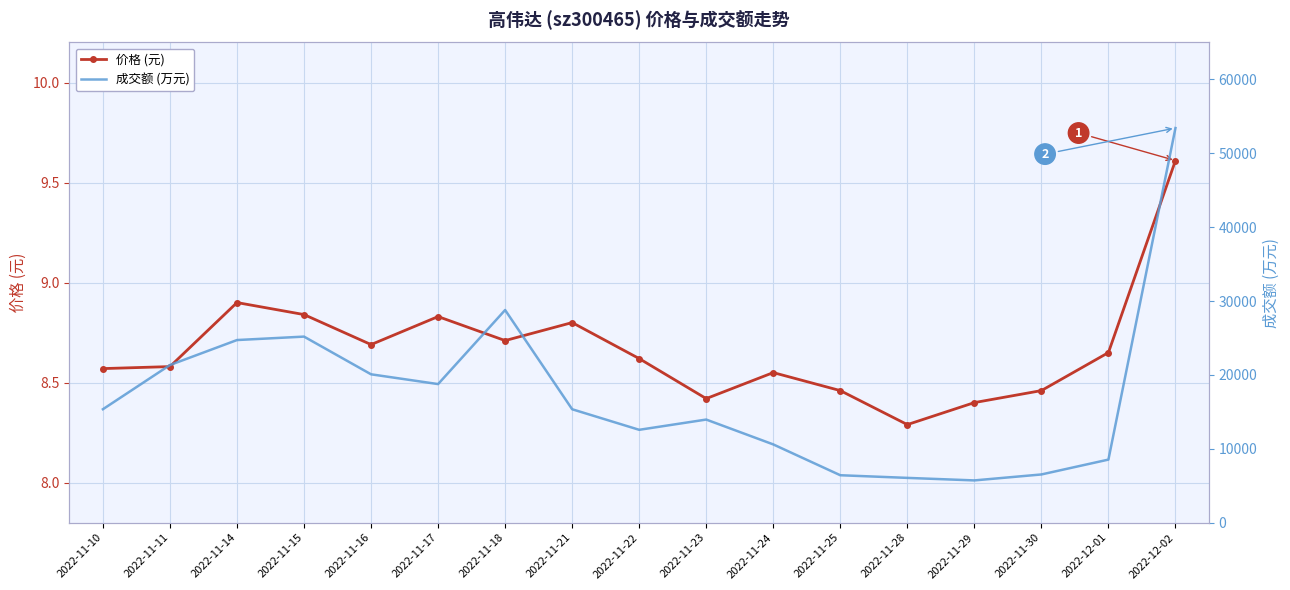

Rank the categories by 成交额 (万元) value from lowest to highest.

2022-11-29, 2022-11-28, 2022-11-25, 2022-11-30, 2022-12-01, 2022-11-24, 2022-11-22, 2022-11-23, 2022-11-21, 2022-11-10, 2022-11-17, 2022-11-16, 2022-11-11, 2022-11-14, 2022-11-15, 2022-11-18, 2022-12-02